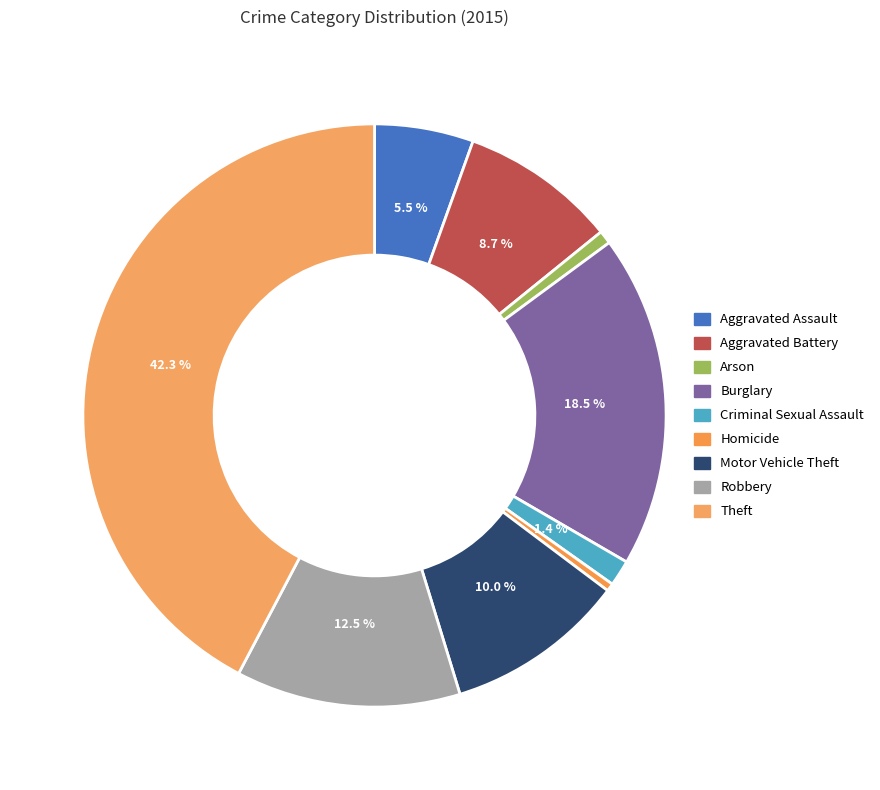

What is the smallest slice in the pie chart?

Homicide